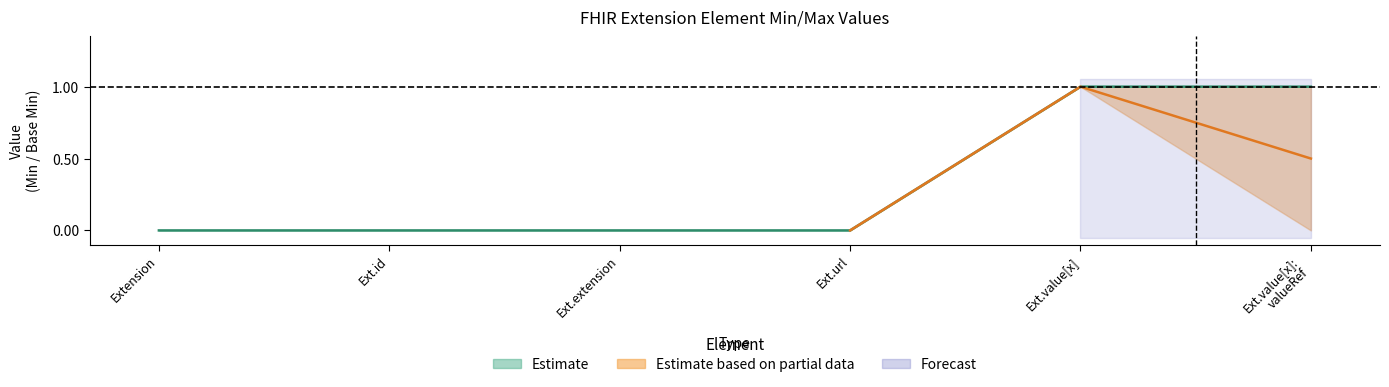

True or false: Base Max has more than 0 interior local peaks.

True